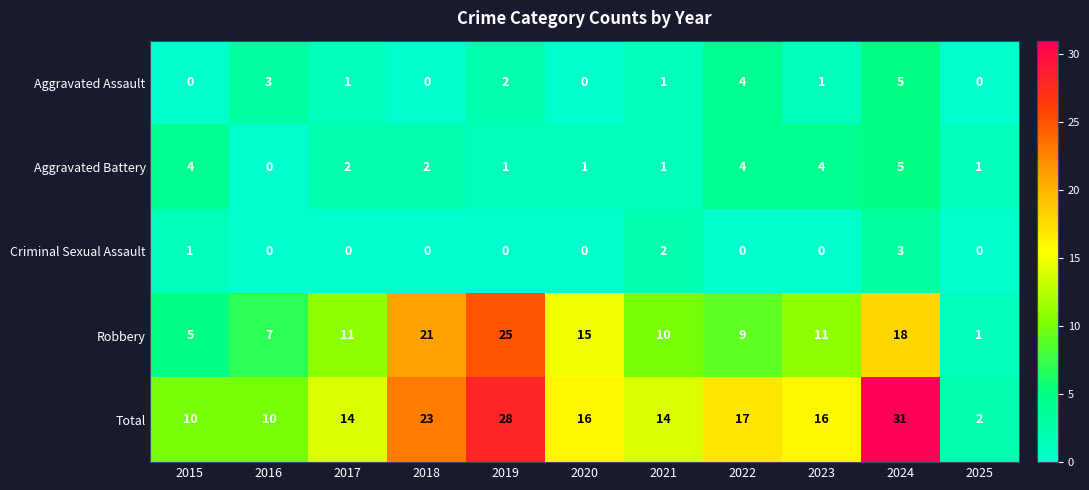

How many positive values does the Aggravated Battery series have?

10